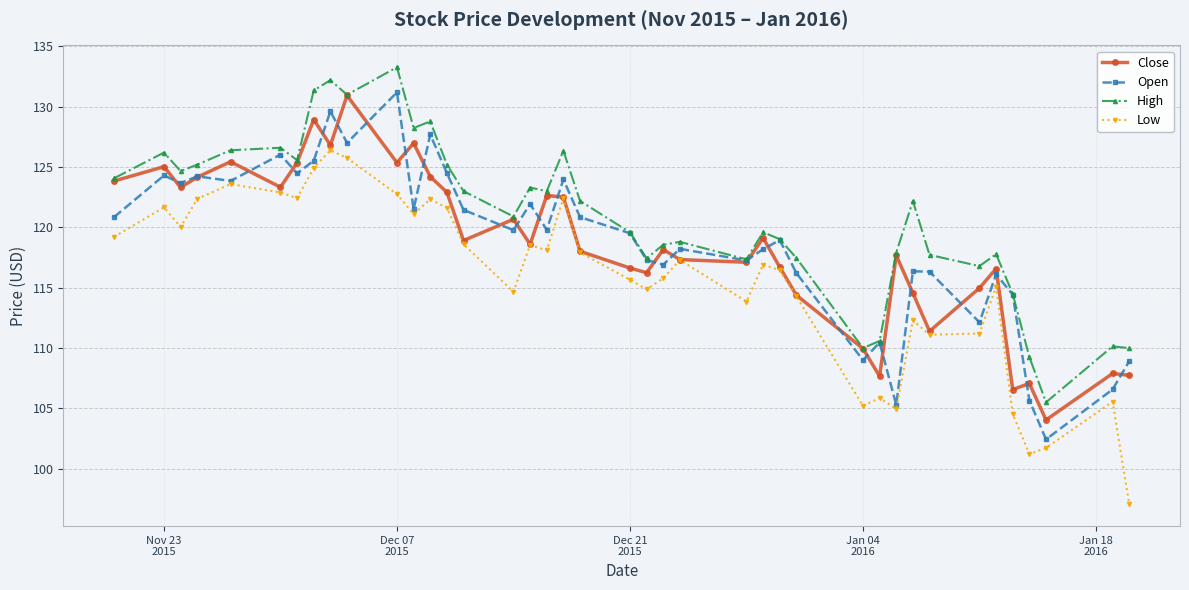

What is the difference between the second highest and second lowest values in the Close series?

22.4